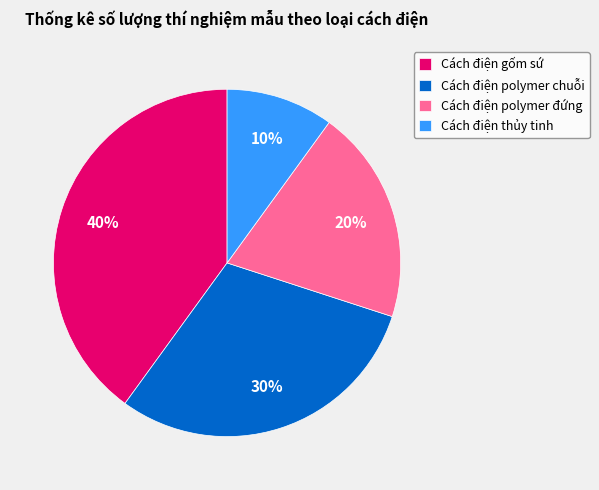

Combined, do Cách điện thủy tinh and Cách điện polymer đứng account for over 50%?

No